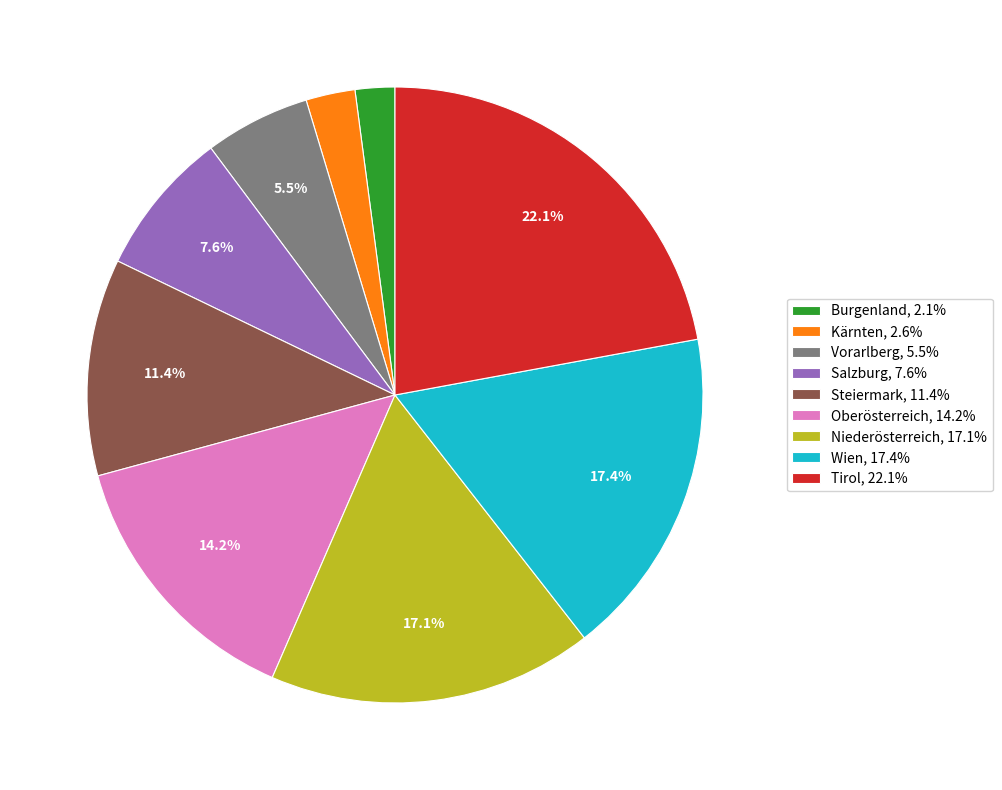

Which has a higher value, Niederösterreich or Vorarlberg?

Niederösterreich